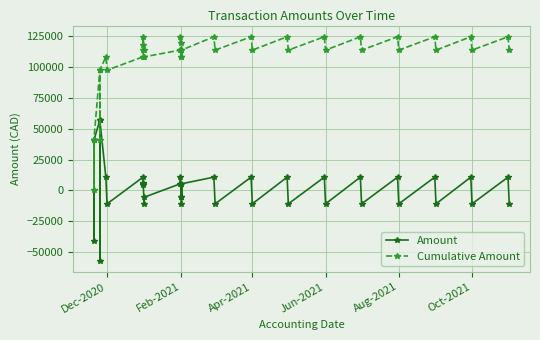

How many data points in Cumulative Amount are above 113628?

27